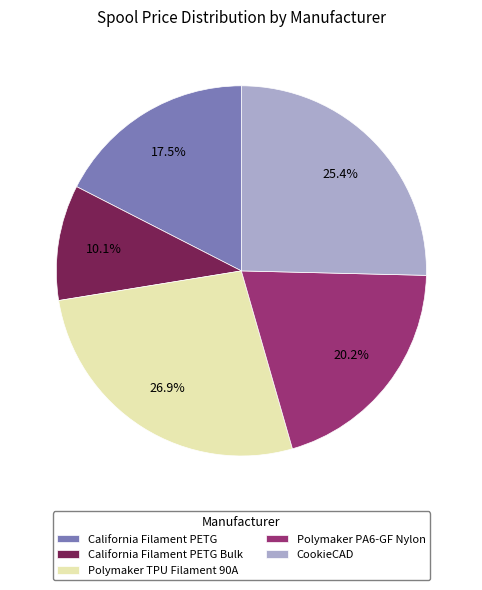

Which category has the smallest portion of the pie?

California Filament PETG Bulk